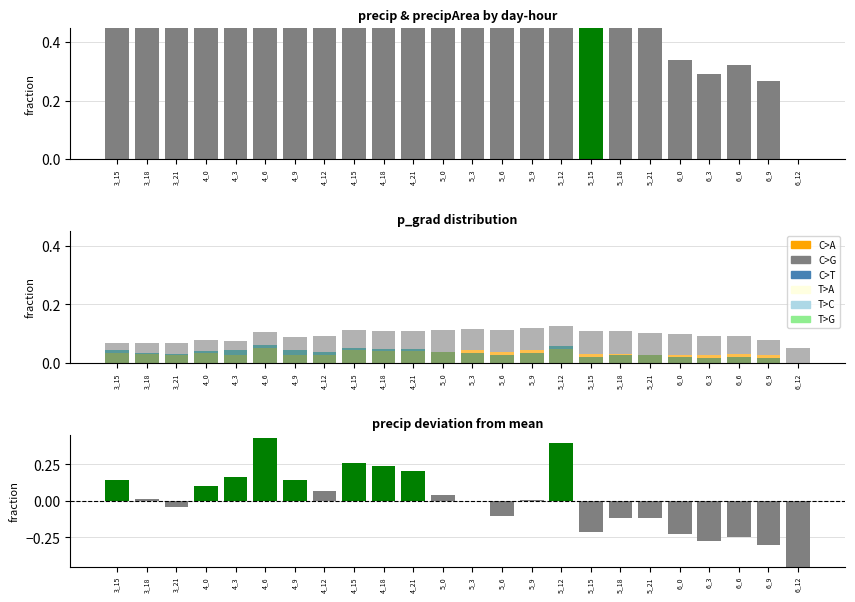

Reading left to right, transcribe all the data shown in this chart.

precip: 3_15=0.7	3_18=0.6	3_21=0.5	4_0=0.7	4_3=0.7	4_6=1.0	4_9=0.7	4_12=0.6	4_15=0.8	4_18=0.8	4_21=0.8	5_0=0.6	5_3=0.6	5_6=0.5	5_9=0.6	5_12=1.0	5_15=0.4	5_18=0.4	5_21=0.5	6_0=0.3	6_3=0.3	6_6=0.3	6_9=0.3	6_12=0.0
C>A: 3_15=0.0	3_18=0.0	3_21=0.0	4_0=0.0	4_3=0.0	4_6=0.1	4_9=0.0	4_12=0.0	4_15=0.0	4_18=0.0	4_21=0.0	5_0=0.0	5_3=0.0	5_6=0.0	5_9=0.0	5_12=0.0	5_15=0.0	5_18=0.0	5_21=0.0	6_0=0.0	6_3=0.0	6_6=0.0	6_9=0.0	6_12=0.0
C>G: 3_15=0.0	3_18=0.0	3_21=0.0	4_0=0.0	4_3=0.0	4_6=0.1	4_9=0.1	4_12=0.1	4_15=0.1	4_18=0.1	4_21=0.1	5_0=0.1	5_3=0.1	5_6=0.1	5_9=0.1	5_12=0.1	5_15=0.1	5_18=0.1	5_21=0.1	6_0=0.1	6_3=0.1	6_6=0.1	6_9=0.1	6_12=0.1
C>T: 3_15=0.0	3_18=0.0	3_21=0.0	4_0=0.0	4_3=0.0	4_6=0.1	4_9=0.0	4_12=0.0	4_15=0.0	4_18=0.0	4_21=0.0	5_0=0.0	5_3=0.0	5_6=0.0	5_9=0.0	5_12=0.1	5_15=0.0	5_18=0.0	5_21=0.0	6_0=0.0	6_3=0.0	6_6=0.0	6_9=0.0	6_12=0.0
precip deviation: 3_15=0.1	3_18=0.0	3_21=-0.0	4_0=0.1	4_3=0.2	4_6=0.4	4_9=0.1	4_12=0.1	4_15=0.3	4_18=0.2	4_21=0.2	5_0=0.0	5_3=-0.0	5_6=-0.1	5_9=0.0	5_12=0.4	5_15=-0.2	5_18=-0.1	5_21=-0.1	6_0=-0.2	6_3=-0.3	6_6=-0.2	6_9=-0.3	6_12=-0.6